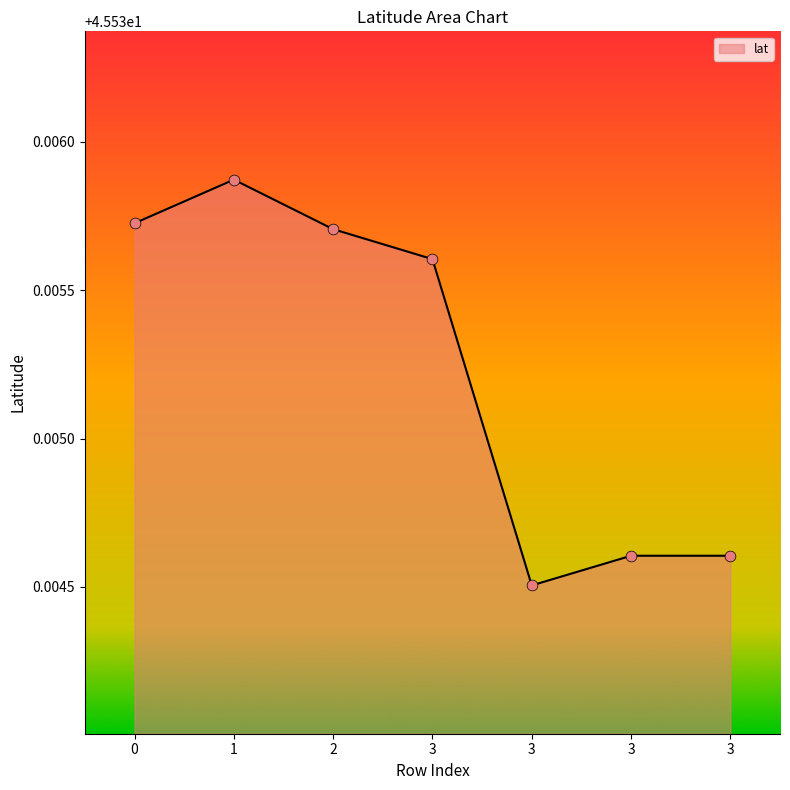

Which has a higher value, 3 or 3?

3